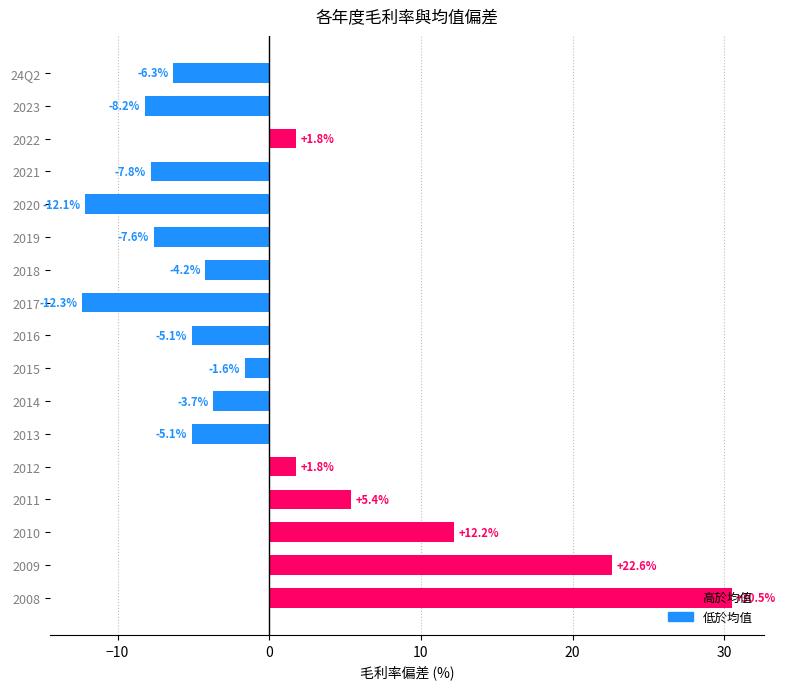

How many values are below -4?

9